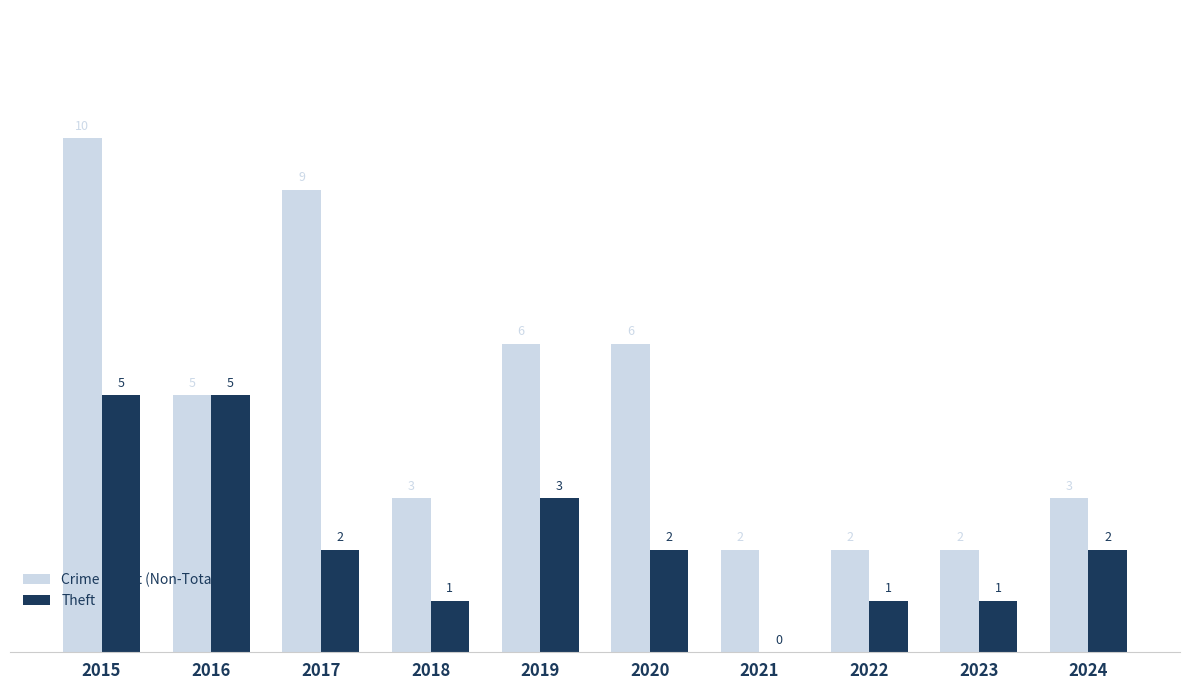

What is the spread (max minus min) of values at 2021?

2